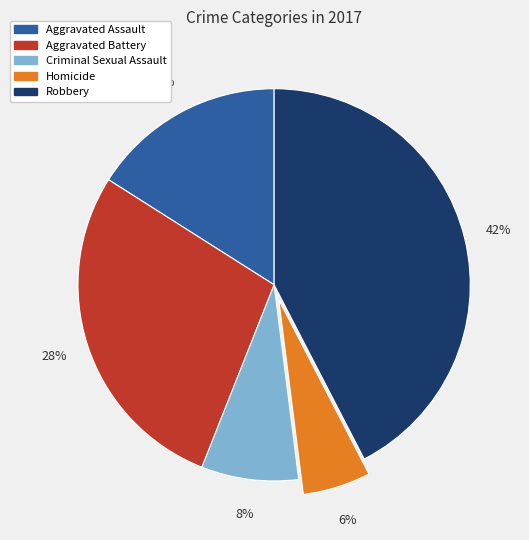

What is the largest slice in the pie chart?

Robbery